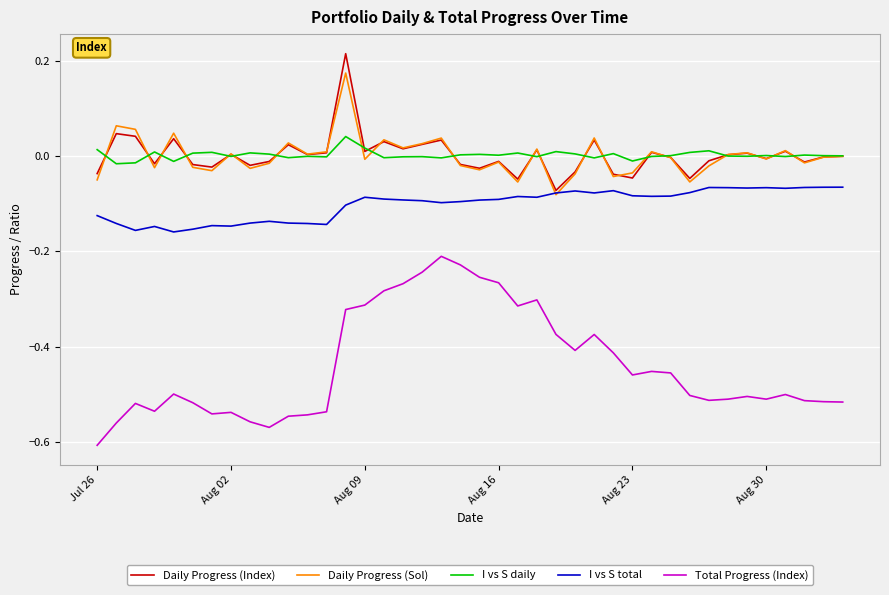

List the series in order of their peak value, highest first.

Daily Progress (Index), Daily Progress (Sol), I vs S daily, I vs S total, Total Progress (Index)